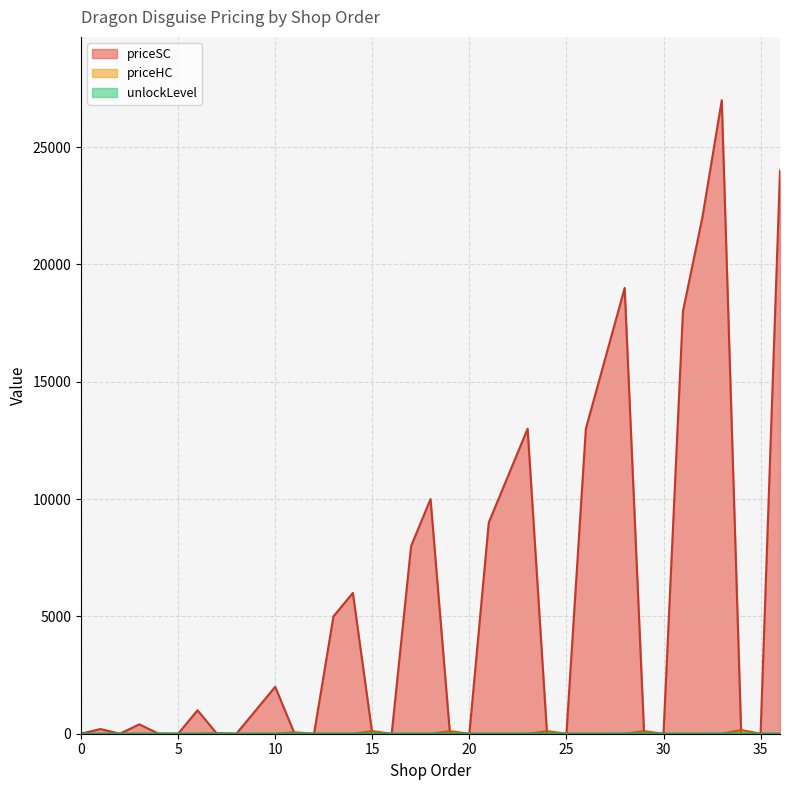

Where do unlockLevel and priceHC first cross each other?

1 and 2